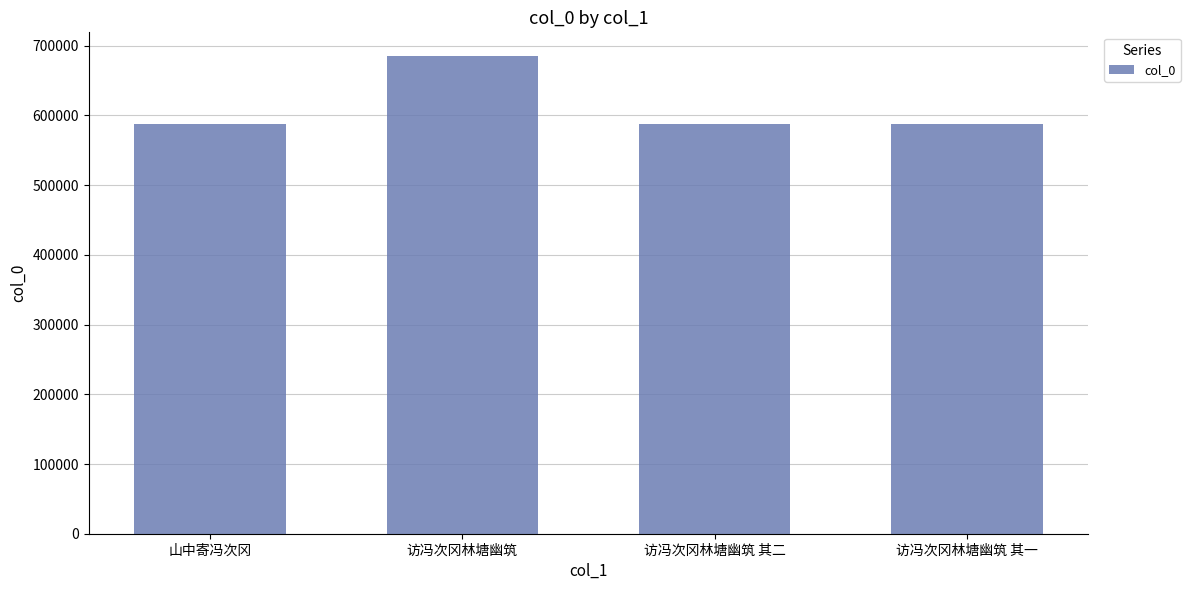

How many series are shown in this chart?

1